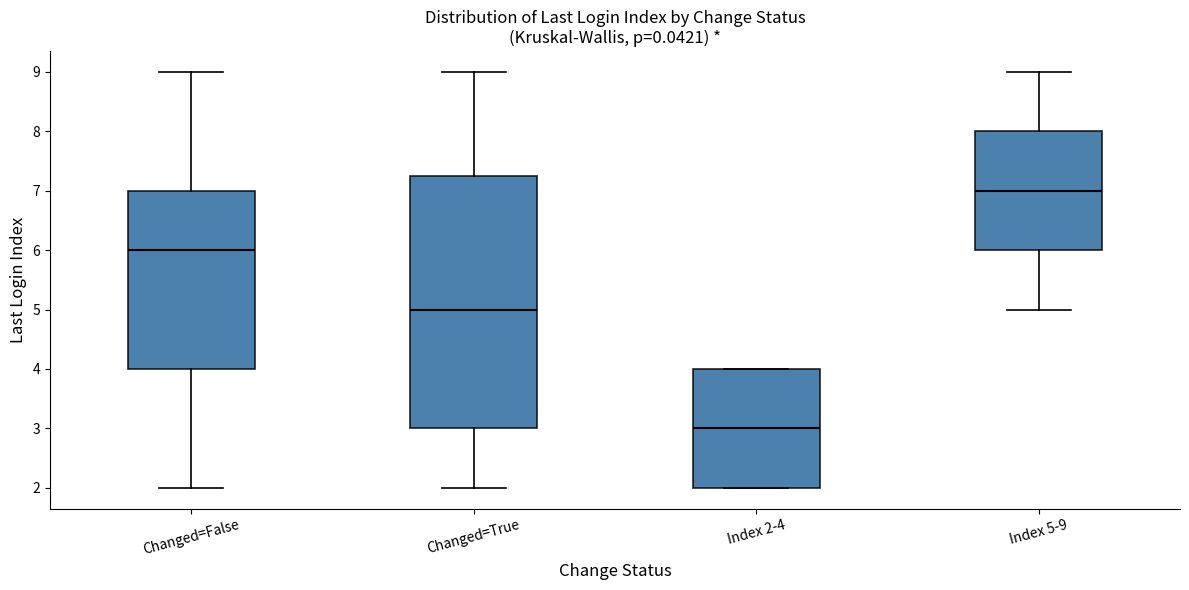

Which box's median line is the highest?

Index 5-9